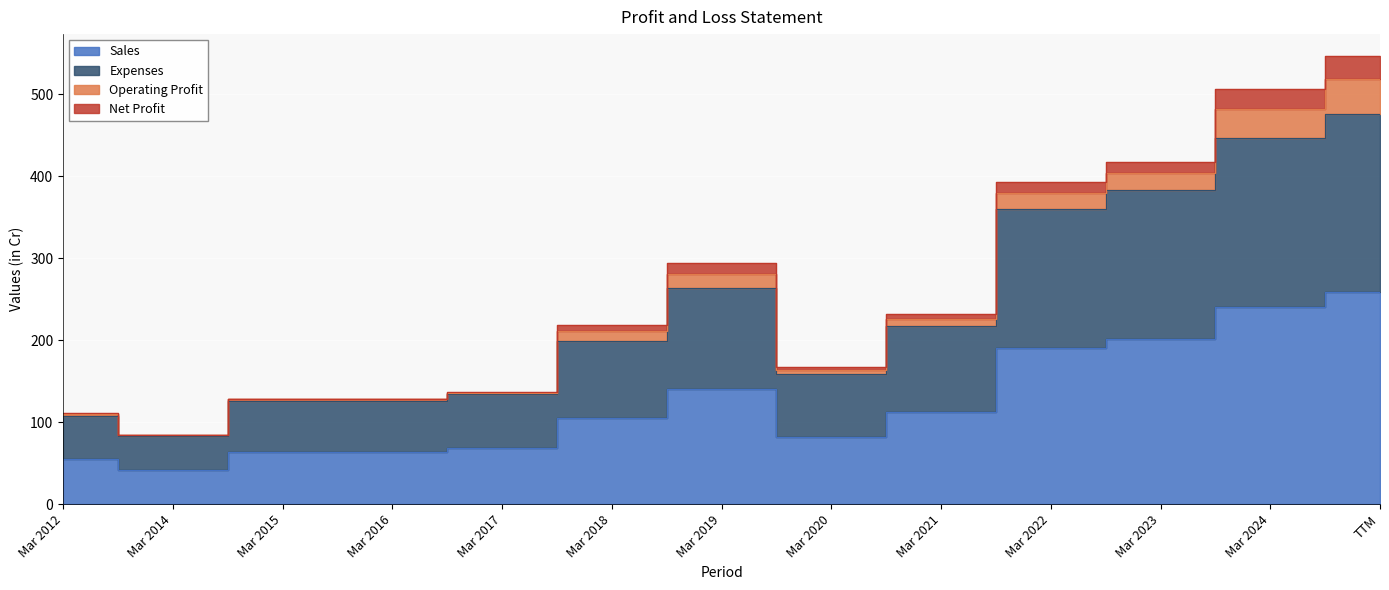

Does the chart display data point markers on the line(s)?

No